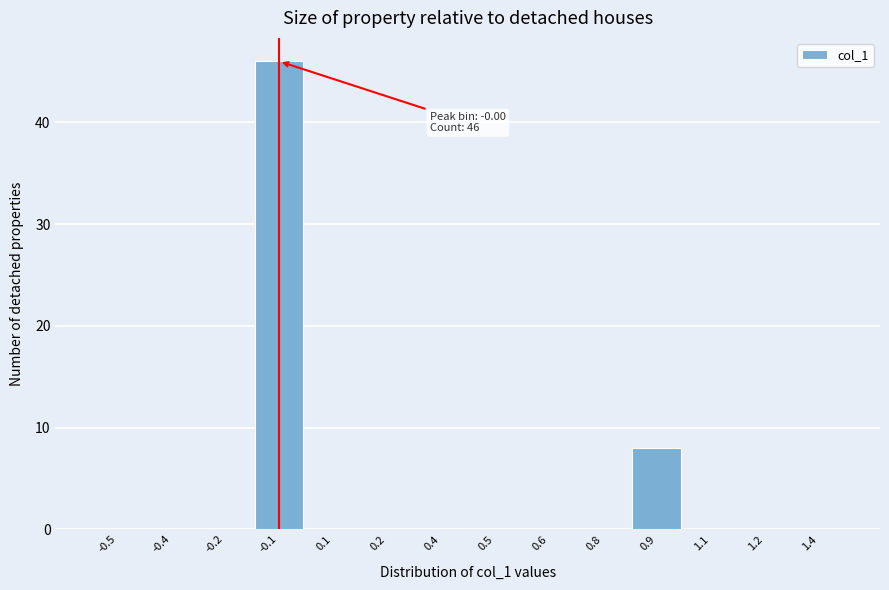

Reading left to right, what are all the values shown in this chart?

-0.5=0	-0.4=0	-0.2=0	-0.1=46	0.1=0	0.2=0	0.4=0	0.5=0	0.6=0	0.8=0	0.9=8	1.1=0	1.2=0	1.4=0